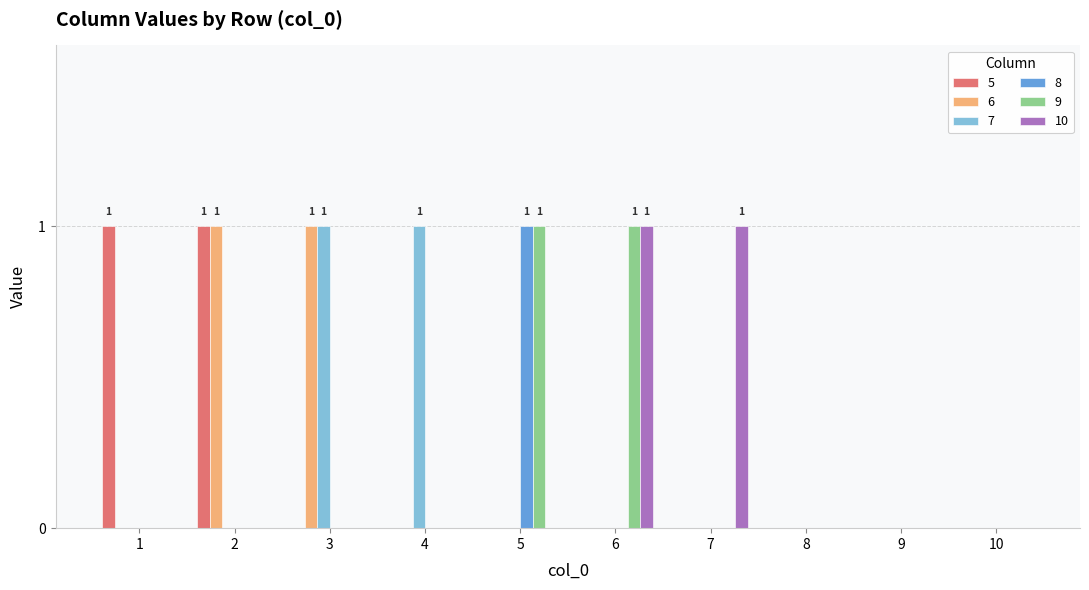

The 8 series shows 1 at 5. True or false?

True